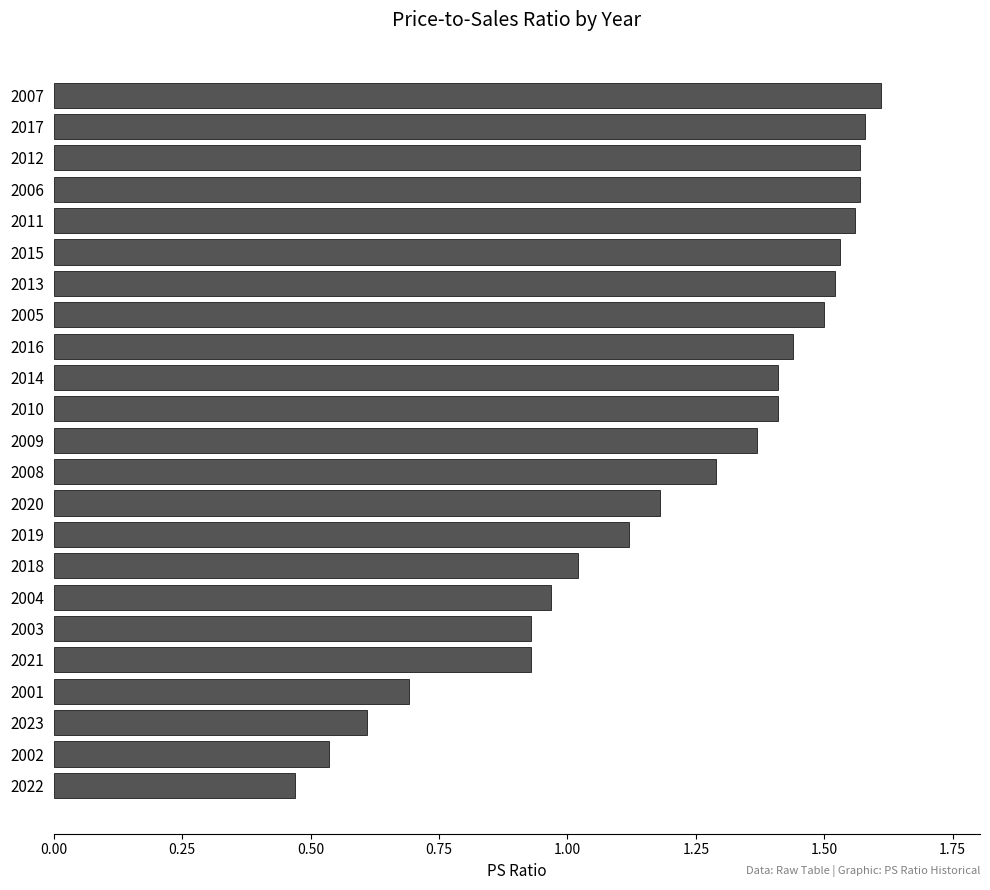

What is the change in value from 2018 to 2001?

-0.3